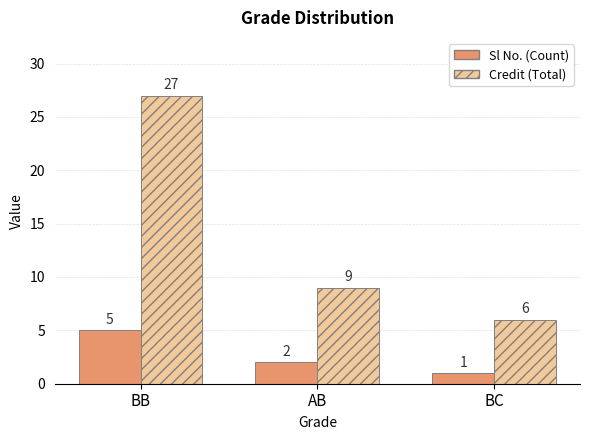

How many bars are there in total?

6